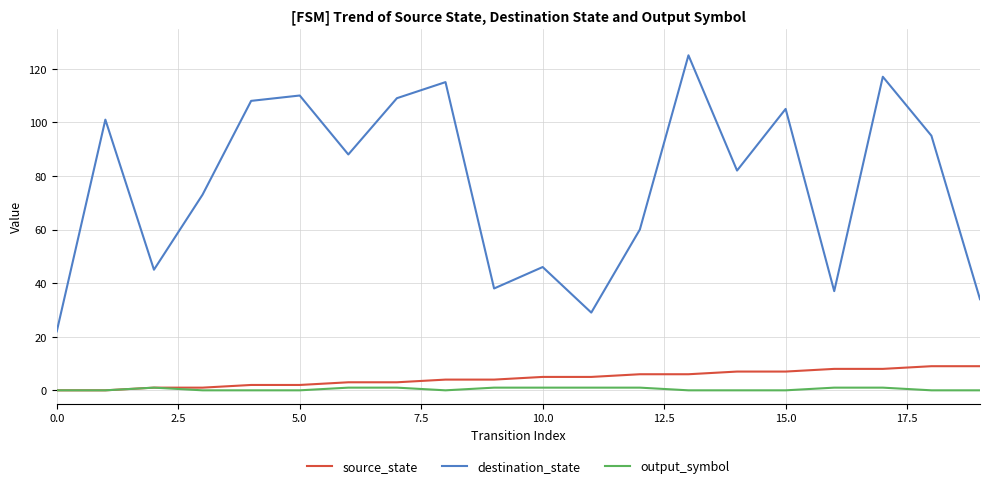

Does the chart have visible grid lines?

Yes